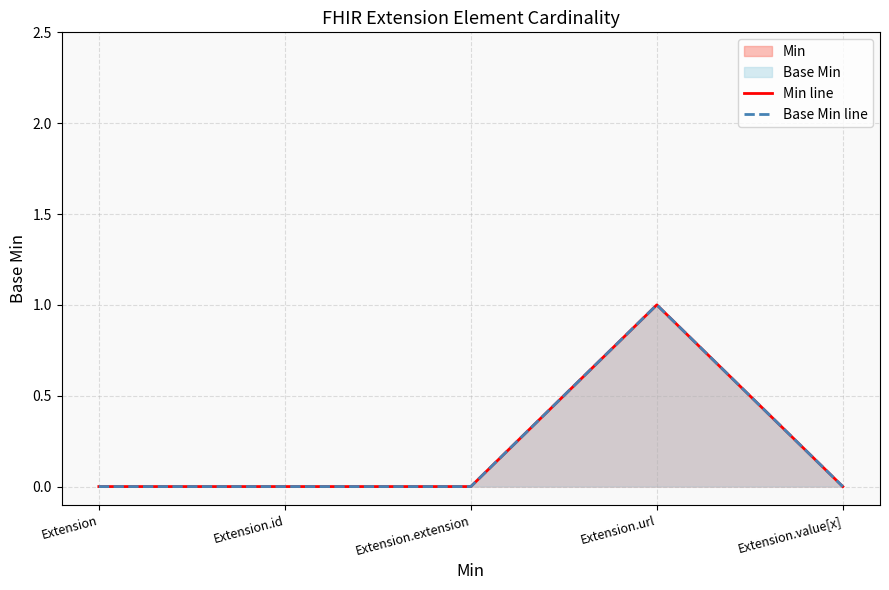

Which label corresponds to the largest value in the chart?

Extension.url